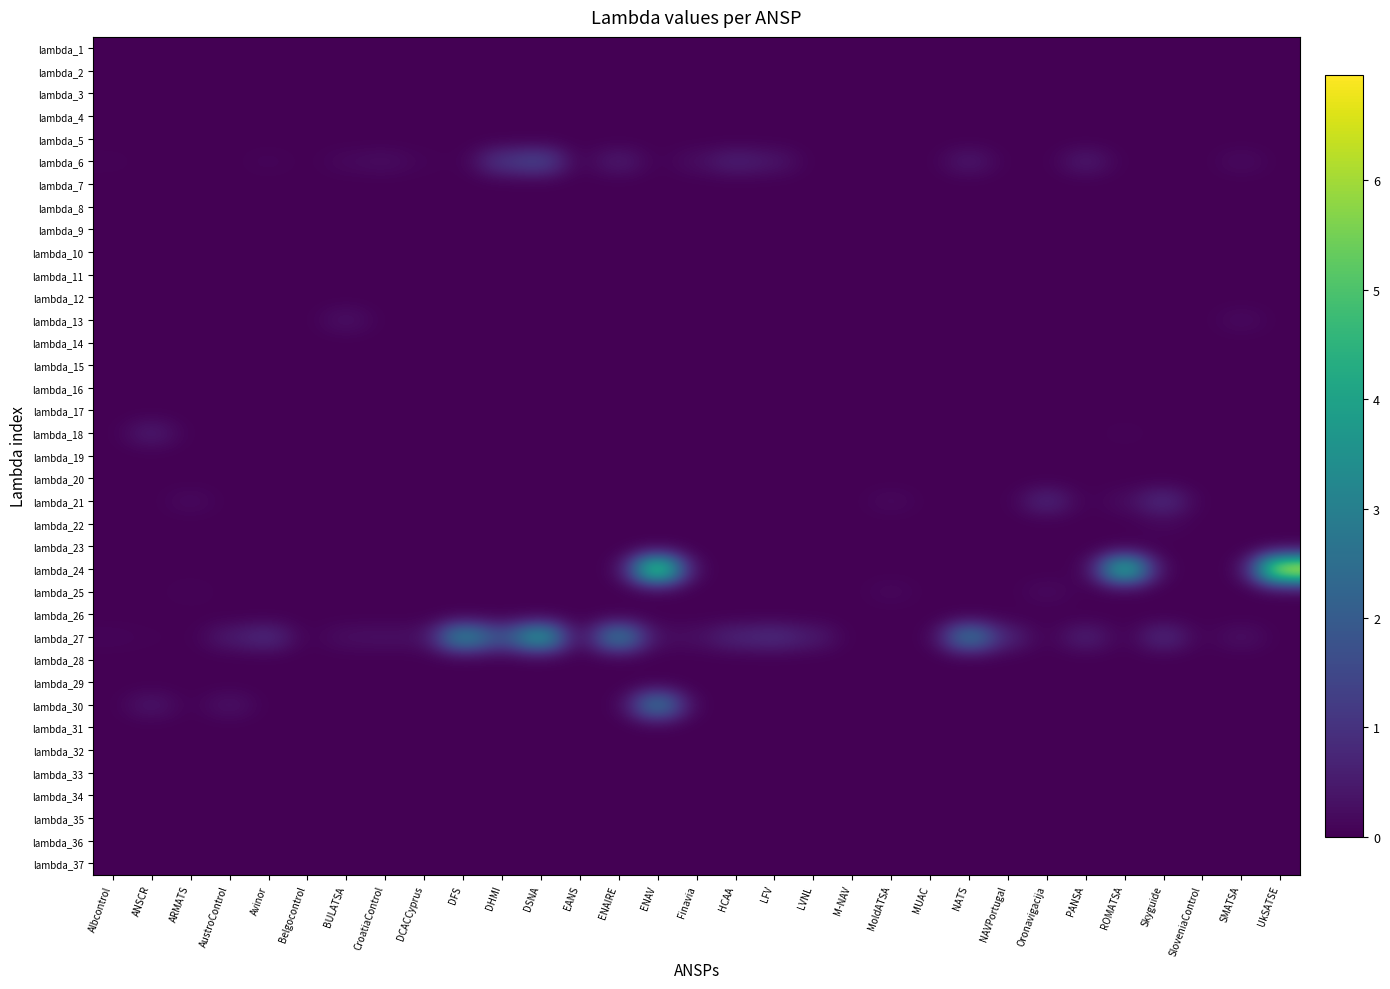

Reading left to right, transcribe all the data shown in this chart.

lambda_1: Albcontrol=0.0	ANSCR=0.0	ARMATS=0.0	AustroControl=0.0	Avinor=0.0	Belgocontrol=0.0	BULATSA=0.0	CroatiaControl=0.0	DCACCyprus=0.0	DFS=0.0	DHMI=0.0	DSNA=0.0	EANS=0.0	ENAIRE=0.0	ENAV=0.0	Finavia=0.0	HCAA=0.0	LFV=0.0	LVNL=0.0	M-NAV=0.0	MoldATSA=0.0	MUAC=0.0	NATS=0.0	NAVPortugal=0.0	Oronavigacija=0.0	PANSA=0.0	ROMATSA=0.0	Skyguide=0.0	SloveniaControl=0.0	SMATSA=0.0	UkSATSE=0.0
lambda_2: Albcontrol=0.0	ANSCR=0.0	ARMATS=0.0	AustroControl=0.0	Avinor=0.0	Belgocontrol=0.0	BULATSA=0.0	CroatiaControl=0.0	DCACCyprus=0.0	DFS=0.0	DHMI=0.0	DSNA=0.0	EANS=0.0	ENAIRE=0.0	ENAV=0.0	Finavia=0.0	HCAA=0.0	LFV=0.0	LVNL=0.0	M-NAV=0.0	MoldATSA=0.0	MUAC=0.0	NATS=0.0	NAVPortugal=0.0	Oronavigacija=0.0	PANSA=0.0	ROMATSA=0.0	Skyguide=0.0	SloveniaControl=0.0	SMATSA=0.0	UkSATSE=0.0
lambda_3: Albcontrol=0.0	ANSCR=0.0	ARMATS=0.0	AustroControl=0.0	Avinor=0.0	Belgocontrol=0.0	BULATSA=0.0	CroatiaControl=0.0	DCACCyprus=0.0	DFS=0.0	DHMI=0.0	DSNA=0.0	EANS=0.0	ENAIRE=0.0	ENAV=0.0	Finavia=0.0	HCAA=0.0	LFV=0.0	LVNL=0.0	M-NAV=0.0	MoldATSA=0.0	MUAC=0.0	NATS=0.0	NAVPortugal=0.0	Oronavigacija=0.0	PANSA=0.0	ROMATSA=0.0	Skyguide=0.0	SloveniaControl=0.0	SMATSA=0.0	UkSATSE=0.0
lambda_4: Albcontrol=0.0	ANSCR=0.0	ARMATS=0.0	AustroControl=0.0	Avinor=0.0	Belgocontrol=0.0	BULATSA=0.0	CroatiaControl=0.0	DCACCyprus=0.0	DFS=0.0	DHMI=0.0	DSNA=0.0	EANS=0.0	ENAIRE=0.0	ENAV=0.0	Finavia=0.0	HCAA=0.0	LFV=0.0	LVNL=0.0	M-NAV=0.0	MoldATSA=0.0	MUAC=0.0	NATS=0.0	NAVPortugal=0.0	Oronavigacija=0.0	PANSA=0.0	ROMATSA=0.0	Skyguide=0.0	SloveniaControl=0.0	SMATSA=0.0	UkSATSE=0.0
lambda_5: Albcontrol=0.0	ANSCR=0.0	ARMATS=0.0	AustroControl=0.0	Avinor=0.0	Belgocontrol=0.0	BULATSA=0.0	CroatiaControl=0.0	DCACCyprus=0.0	DFS=0.0	DHMI=0.0	DSNA=0.0	EANS=0.0	ENAIRE=0.0	ENAV=0.0	Finavia=0.0	HCAA=0.0	LFV=0.0	LVNL=0.0	M-NAV=0.0	MoldATSA=0.0	MUAC=0.0	NATS=0.0	NAVPortugal=0.0	Oronavigacija=0.0	PANSA=0.0	ROMATSA=0.0	Skyguide=0.0	SloveniaControl=0.0	SMATSA=0.0	UkSATSE=0.0
lambda_6: Albcontrol=0.1	ANSCR=0.0	ARMATS=0.0	AustroControl=0.0	Avinor=0.1	Belgocontrol=0.0	BULATSA=0.2	CroatiaControl=0.2	DCACCyprus=0.1	DFS=0.0	DHMI=1.1	DSNA=1.5	EANS=0.0	ENAIRE=0.5	ENAV=0.0	Finavia=0.2	HCAA=0.6	LFV=0.4	LVNL=0.0	M-NAV=0.0	MoldATSA=0.0	MUAC=0.0	NATS=0.5	NAVPortugal=0.0	Oronavigacija=0.0	PANSA=0.5	ROMATSA=0.0	Skyguide=0.0	SloveniaControl=0.0	SMATSA=0.2	UkSATSE=0.0
lambda_7: Albcontrol=0.0	ANSCR=0.0	ARMATS=0.0	AustroControl=0.0	Avinor=0.0	Belgocontrol=0.0	BULATSA=0.0	CroatiaControl=0.0	DCACCyprus=0.0	DFS=0.0	DHMI=0.0	DSNA=0.0	EANS=0.0	ENAIRE=0.0	ENAV=0.0	Finavia=0.0	HCAA=0.0	LFV=0.0	LVNL=0.0	M-NAV=0.0	MoldATSA=0.0	MUAC=0.0	NATS=0.0	NAVPortugal=0.0	Oronavigacija=0.0	PANSA=0.0	ROMATSA=0.0	Skyguide=0.0	SloveniaControl=0.0	SMATSA=0.0	UkSATSE=0.0
lambda_8: Albcontrol=0.0	ANSCR=0.0	ARMATS=0.0	AustroControl=0.0	Avinor=0.0	Belgocontrol=0.0	BULATSA=0.0	CroatiaControl=0.0	DCACCyprus=0.0	DFS=0.0	DHMI=0.0	DSNA=0.0	EANS=0.0	ENAIRE=0.0	ENAV=0.0	Finavia=0.0	HCAA=0.0	LFV=0.0	LVNL=0.0	M-NAV=0.0	MoldATSA=0.0	MUAC=0.0	NATS=0.0	NAVPortugal=0.0	Oronavigacija=0.0	PANSA=0.0	ROMATSA=0.0	Skyguide=0.0	SloveniaControl=0.0	SMATSA=0.0	UkSATSE=0.0
lambda_9: Albcontrol=0.0	ANSCR=0.0	ARMATS=0.0	AustroControl=0.0	Avinor=0.0	Belgocontrol=0.0	BULATSA=0.0	CroatiaControl=0.0	DCACCyprus=0.0	DFS=0.0	DHMI=0.0	DSNA=0.0	EANS=0.0	ENAIRE=0.0	ENAV=0.0	Finavia=0.0	HCAA=0.0	LFV=0.0	LVNL=0.0	M-NAV=0.0	MoldATSA=0.0	MUAC=0.0	NATS=0.0	NAVPortugal=0.0	Oronavigacija=0.0	PANSA=0.0	ROMATSA=0.0	Skyguide=0.0	SloveniaControl=0.0	SMATSA=0.0	UkSATSE=0.0
lambda_10: Albcontrol=0.0	ANSCR=0.0	ARMATS=0.0	AustroControl=0.0	Avinor=0.0	Belgocontrol=0.0	BULATSA=0.0	CroatiaControl=0.0	DCACCyprus=0.0	DFS=0.0	DHMI=0.0	DSNA=0.0	EANS=0.0	ENAIRE=0.0	ENAV=0.0	Finavia=0.0	HCAA=0.0	LFV=0.0	LVNL=0.0	M-NAV=0.0	MoldATSA=0.0	MUAC=0.0	NATS=0.0	NAVPortugal=0.0	Oronavigacija=0.0	PANSA=0.0	ROMATSA=0.0	Skyguide=0.0	SloveniaControl=0.0	SMATSA=0.0	UkSATSE=0.0
lambda_11: Albcontrol=0.0	ANSCR=0.0	ARMATS=0.0	AustroControl=0.0	Avinor=0.0	Belgocontrol=0.0	BULATSA=0.0	CroatiaControl=0.0	DCACCyprus=0.0	DFS=0.0	DHMI=0.0	DSNA=0.0	EANS=0.0	ENAIRE=0.0	ENAV=0.0	Finavia=0.0	HCAA=0.0	LFV=0.0	LVNL=0.0	M-NAV=0.0	MoldATSA=0.0	MUAC=0.0	NATS=0.0	NAVPortugal=0.0	Oronavigacija=0.0	PANSA=0.0	ROMATSA=0.0	Skyguide=0.0	SloveniaControl=0.0	SMATSA=0.0	UkSATSE=0.0
lambda_12: Albcontrol=0.0	ANSCR=0.0	ARMATS=0.0	AustroControl=0.0	Avinor=0.0	Belgocontrol=0.0	BULATSA=0.0	CroatiaControl=0.0	DCACCyprus=0.0	DFS=0.0	DHMI=0.0	DSNA=0.0	EANS=0.0	ENAIRE=0.0	ENAV=0.0	Finavia=0.0	HCAA=0.0	LFV=0.0	LVNL=0.0	M-NAV=0.0	MoldATSA=0.0	MUAC=0.0	NATS=0.0	NAVPortugal=0.0	Oronavigacija=0.0	PANSA=0.0	ROMATSA=0.0	Skyguide=0.0	SloveniaControl=0.0	SMATSA=0.0	UkSATSE=0.0
lambda_13: Albcontrol=0.0	ANSCR=0.0	ARMATS=0.0	AustroControl=0.0	Avinor=0.0	Belgocontrol=0.0	BULATSA=0.3	CroatiaControl=0.0	DCACCyprus=0.0	DFS=0.0	DHMI=0.0	DSNA=0.0	EANS=0.0	ENAIRE=0.0	ENAV=0.0	Finavia=0.0	HCAA=0.0	LFV=0.0	LVNL=0.0	M-NAV=0.0	MoldATSA=0.0	MUAC=0.0	NATS=0.0	NAVPortugal=0.0	Oronavigacija=0.0	PANSA=0.0	ROMATSA=0.0	Skyguide=0.0	SloveniaControl=0.0	SMATSA=0.2	UkSATSE=0.0
lambda_14: Albcontrol=0.0	ANSCR=0.0	ARMATS=0.0	AustroControl=0.0	Avinor=0.0	Belgocontrol=0.0	BULATSA=0.0	CroatiaControl=0.0	DCACCyprus=0.0	DFS=0.0	DHMI=0.0	DSNA=0.0	EANS=0.0	ENAIRE=0.0	ENAV=0.0	Finavia=0.0	HCAA=0.0	LFV=0.0	LVNL=0.0	M-NAV=0.0	MoldATSA=0.0	MUAC=0.0	NATS=0.0	NAVPortugal=0.0	Oronavigacija=0.0	PANSA=0.0	ROMATSA=0.0	Skyguide=0.0	SloveniaControl=0.0	SMATSA=0.0	UkSATSE=0.0
lambda_15: Albcontrol=0.0	ANSCR=0.0	ARMATS=0.0	AustroControl=0.0	Avinor=0.0	Belgocontrol=0.0	BULATSA=0.0	CroatiaControl=0.0	DCACCyprus=0.0	DFS=0.0	DHMI=0.0	DSNA=0.0	EANS=0.0	ENAIRE=0.0	ENAV=0.0	Finavia=0.0	HCAA=0.0	LFV=0.0	LVNL=0.0	M-NAV=0.0	MoldATSA=0.0	MUAC=0.0	NATS=0.0	NAVPortugal=0.0	Oronavigacija=0.0	PANSA=0.0	ROMATSA=0.0	Skyguide=0.0	SloveniaControl=0.0	SMATSA=0.0	UkSATSE=0.0
lambda_16: Albcontrol=0.0	ANSCR=0.0	ARMATS=0.0	AustroControl=0.0	Avinor=0.0	Belgocontrol=0.0	BULATSA=0.0	CroatiaControl=0.0	DCACCyprus=0.0	DFS=0.0	DHMI=0.0	DSNA=0.0	EANS=0.0	ENAIRE=0.0	ENAV=0.0	Finavia=0.0	HCAA=0.0	LFV=0.0	LVNL=0.0	M-NAV=0.0	MoldATSA=0.0	MUAC=0.0	NATS=0.0	NAVPortugal=0.0	Oronavigacija=0.0	PANSA=0.0	ROMATSA=0.0	Skyguide=0.0	SloveniaControl=0.0	SMATSA=0.0	UkSATSE=0.0
lambda_17: Albcontrol=0.0	ANSCR=0.0	ARMATS=0.0	AustroControl=0.0	Avinor=0.0	Belgocontrol=0.0	BULATSA=0.0	CroatiaControl=0.0	DCACCyprus=0.0	DFS=0.0	DHMI=0.0	DSNA=0.0	EANS=0.0	ENAIRE=0.0	ENAV=0.0	Finavia=0.0	HCAA=0.0	LFV=0.0	LVNL=0.0	M-NAV=0.0	MoldATSA=0.0	MUAC=0.0	NATS=0.0	NAVPortugal=0.0	Oronavigacija=0.0	PANSA=0.0	ROMATSA=0.0	Skyguide=0.0	SloveniaControl=0.0	SMATSA=0.0	UkSATSE=0.0
lambda_18: Albcontrol=0.0	ANSCR=0.5	ARMATS=0.0	AustroControl=0.0	Avinor=0.0	Belgocontrol=0.0	BULATSA=0.0	CroatiaControl=0.0	DCACCyprus=0.0	DFS=0.0	DHMI=0.0	DSNA=0.0	EANS=0.0	ENAIRE=0.0	ENAV=0.0	Finavia=0.0	HCAA=0.0	LFV=0.0	LVNL=0.0	M-NAV=0.0	MoldATSA=0.0	MUAC=0.0	NATS=0.0	NAVPortugal=0.0	Oronavigacija=0.0	PANSA=0.0	ROMATSA=0.1	Skyguide=0.0	SloveniaControl=0.0	SMATSA=0.0	UkSATSE=0.0
lambda_19: Albcontrol=0.0	ANSCR=0.0	ARMATS=0.0	AustroControl=0.0	Avinor=0.0	Belgocontrol=0.0	BULATSA=0.0	CroatiaControl=0.0	DCACCyprus=0.0	DFS=0.0	DHMI=0.0	DSNA=0.0	EANS=0.0	ENAIRE=0.0	ENAV=0.0	Finavia=0.0	HCAA=0.0	LFV=0.0	LVNL=0.0	M-NAV=0.0	MoldATSA=0.0	MUAC=0.0	NATS=0.0	NAVPortugal=0.0	Oronavigacija=0.0	PANSA=0.0	ROMATSA=0.0	Skyguide=0.0	SloveniaControl=0.0	SMATSA=0.0	UkSATSE=0.0
lambda_20: Albcontrol=0.0	ANSCR=0.0	ARMATS=0.0	AustroControl=0.0	Avinor=0.0	Belgocontrol=0.0	BULATSA=0.0	CroatiaControl=0.0	DCACCyprus=0.0	DFS=0.0	DHMI=0.0	DSNA=0.0	EANS=0.0	ENAIRE=0.0	ENAV=0.0	Finavia=0.0	HCAA=0.0	LFV=0.0	LVNL=0.0	M-NAV=0.0	MoldATSA=0.0	MUAC=0.0	NATS=0.0	NAVPortugal=0.0	Oronavigacija=0.0	PANSA=0.0	ROMATSA=0.0	Skyguide=0.0	SloveniaControl=0.0	SMATSA=0.0	UkSATSE=0.0
lambda_21: Albcontrol=0.0	ANSCR=0.0	ARMATS=0.2	AustroControl=0.0	Avinor=0.0	Belgocontrol=0.0	BULATSA=0.0	CroatiaControl=0.0	DCACCyprus=0.0	DFS=0.0	DHMI=0.0	DSNA=0.0	EANS=0.0	ENAIRE=0.0	ENAV=0.0	Finavia=0.0	HCAA=0.0	LFV=0.0	LVNL=0.0	M-NAV=0.0	MoldATSA=0.2	MUAC=0.0	NATS=0.0	NAVPortugal=0.0	Oronavigacija=0.8	PANSA=0.0	ROMATSA=0.2	Skyguide=0.9	SloveniaControl=0.0	SMATSA=0.0	UkSATSE=0.0
lambda_22: Albcontrol=0.0	ANSCR=0.0	ARMATS=0.0	AustroControl=0.0	Avinor=0.0	Belgocontrol=0.0	BULATSA=0.0	CroatiaControl=0.0	DCACCyprus=0.0	DFS=0.0	DHMI=0.0	DSNA=0.0	EANS=0.0	ENAIRE=0.0	ENAV=0.0	Finavia=0.0	HCAA=0.0	LFV=0.0	LVNL=0.0	M-NAV=0.0	MoldATSA=0.0	MUAC=0.0	NATS=0.0	NAVPortugal=0.0	Oronavigacija=0.0	PANSA=0.0	ROMATSA=0.0	Skyguide=0.1	SloveniaControl=0.0	SMATSA=0.0	UkSATSE=0.0
lambda_23: Albcontrol=0.0	ANSCR=0.0	ARMATS=0.0	AustroControl=0.0	Avinor=0.0	Belgocontrol=0.0	BULATSA=0.0	CroatiaControl=0.0	DCACCyprus=0.0	DFS=0.0	DHMI=0.0	DSNA=0.0	EANS=0.0	ENAIRE=0.0	ENAV=0.0	Finavia=0.0	HCAA=0.0	LFV=0.0	LVNL=0.0	M-NAV=0.0	MoldATSA=0.0	MUAC=0.0	NATS=0.0	NAVPortugal=0.0	Oronavigacija=0.0	PANSA=0.0	ROMATSA=0.0	Skyguide=0.0	SloveniaControl=0.0	SMATSA=0.0	UkSATSE=0.0
lambda_24: Albcontrol=0.0	ANSCR=0.0	ARMATS=0.0	AustroControl=0.0	Avinor=0.0	Belgocontrol=0.0	BULATSA=0.0	CroatiaControl=0.0	DCACCyprus=0.0	DFS=0.0	DHMI=0.0	DSNA=0.0	EANS=0.0	ENAIRE=0.0	ENAV=6.0	Finavia=0.0	HCAA=0.0	LFV=0.0	LVNL=0.0	M-NAV=0.0	MoldATSA=0.0	MUAC=0.0	NATS=0.0	NAVPortugal=0.0	Oronavigacija=0.0	PANSA=0.0	ROMATSA=4.9	Skyguide=0.0	SloveniaControl=0.0	SMATSA=0.0	UkSATSE=7.0
lambda_25: Albcontrol=0.0	ANSCR=0.0	ARMATS=0.1	AustroControl=0.0	Avinor=0.0	Belgocontrol=0.0	BULATSA=0.0	CroatiaControl=0.0	DCACCyprus=0.0	DFS=0.0	DHMI=0.0	DSNA=0.0	EANS=0.0	ENAIRE=0.0	ENAV=0.0	Finavia=0.0	HCAA=0.0	LFV=0.0	LVNL=0.0	M-NAV=0.0	MoldATSA=0.2	MUAC=0.0	NATS=0.0	NAVPortugal=0.0	Oronavigacija=0.2	PANSA=0.0	ROMATSA=0.0	Skyguide=0.0	SloveniaControl=0.0	SMATSA=0.0	UkSATSE=0.0
lambda_26: Albcontrol=0.0	ANSCR=0.0	ARMATS=0.0	AustroControl=0.0	Avinor=0.0	Belgocontrol=0.0	BULATSA=0.0	CroatiaControl=0.0	DCACCyprus=0.0	DFS=0.0	DHMI=0.0	DSNA=0.0	EANS=0.0	ENAIRE=0.0	ENAV=0.0	Finavia=0.0	HCAA=0.0	LFV=0.0	LVNL=0.0	M-NAV=0.0	MoldATSA=0.0	MUAC=0.0	NATS=0.0	NAVPortugal=0.0	Oronavigacija=0.0	PANSA=0.0	ROMATSA=0.0	Skyguide=0.0	SloveniaControl=0.0	SMATSA=0.0	UkSATSE=0.0
lambda_27: Albcontrol=0.1	ANSCR=0.0	ARMATS=0.0	AustroControl=0.5	Avinor=0.9	Belgocontrol=0.0	BULATSA=0.3	CroatiaControl=0.3	DCACCyprus=0.2	DFS=3.5	DHMI=1.6	DSNA=4.1	EANS=0.0	ENAIRE=3.1	ENAV=0.2	Finavia=0.3	HCAA=0.7	LFV=0.9	LVNL=0.5	M-NAV=0.0	MoldATSA=0.0	MUAC=0.0	NATS=3.0	NAVPortugal=0.6	Oronavigacija=0.0	PANSA=0.6	ROMATSA=0.0	Skyguide=0.8	SloveniaControl=0.0	SMATSA=0.3	UkSATSE=0.0
lambda_28: Albcontrol=0.0	ANSCR=0.0	ARMATS=0.0	AustroControl=0.0	Avinor=0.0	Belgocontrol=0.0	BULATSA=0.0	CroatiaControl=0.0	DCACCyprus=0.0	DFS=0.0	DHMI=0.0	DSNA=0.0	EANS=0.0	ENAIRE=0.0	ENAV=0.0	Finavia=0.0	HCAA=0.0	LFV=0.0	LVNL=0.0	M-NAV=0.0	MoldATSA=0.0	MUAC=0.0	NATS=0.0	NAVPortugal=0.0	Oronavigacija=0.0	PANSA=0.0	ROMATSA=0.0	Skyguide=0.0	SloveniaControl=0.0	SMATSA=0.0	UkSATSE=0.0
lambda_29: Albcontrol=0.0	ANSCR=0.0	ARMATS=0.0	AustroControl=0.0	Avinor=0.0	Belgocontrol=0.0	BULATSA=0.0	CroatiaControl=0.0	DCACCyprus=0.0	DFS=0.0	DHMI=0.0	DSNA=0.0	EANS=0.0	ENAIRE=0.0	ENAV=0.0	Finavia=0.0	HCAA=0.0	LFV=0.0	LVNL=0.0	M-NAV=0.0	MoldATSA=0.0	MUAC=0.0	NATS=0.0	NAVPortugal=0.0	Oronavigacija=0.0	PANSA=0.0	ROMATSA=0.0	Skyguide=0.0	SloveniaControl=0.0	SMATSA=0.0	UkSATSE=0.0
lambda_30: Albcontrol=0.0	ANSCR=0.4	ARMATS=0.0	AustroControl=0.4	Avinor=0.0	Belgocontrol=0.0	BULATSA=0.0	CroatiaControl=0.0	DCACCyprus=0.0	DFS=0.0	DHMI=0.0	DSNA=0.0	EANS=0.0	ENAIRE=0.0	ENAV=3.0	Finavia=0.0	HCAA=0.0	LFV=0.0	LVNL=0.0	M-NAV=0.0	MoldATSA=0.0	MUAC=0.0	NATS=0.0	NAVPortugal=0.0	Oronavigacija=0.0	PANSA=0.0	ROMATSA=0.0	Skyguide=0.0	SloveniaControl=0.0	SMATSA=0.0	UkSATSE=0.0
lambda_31: Albcontrol=0.0	ANSCR=0.0	ARMATS=0.0	AustroControl=0.0	Avinor=0.0	Belgocontrol=0.0	BULATSA=0.0	CroatiaControl=0.0	DCACCyprus=0.0	DFS=0.0	DHMI=0.0	DSNA=0.0	EANS=0.0	ENAIRE=0.0	ENAV=0.0	Finavia=0.0	HCAA=0.0	LFV=0.0	LVNL=0.0	M-NAV=0.0	MoldATSA=0.0	MUAC=0.0	NATS=0.0	NAVPortugal=0.0	Oronavigacija=0.0	PANSA=0.0	ROMATSA=0.0	Skyguide=0.0	SloveniaControl=0.0	SMATSA=0.0	UkSATSE=0.0
lambda_32: Albcontrol=0.0	ANSCR=0.0	ARMATS=0.0	AustroControl=0.0	Avinor=0.0	Belgocontrol=0.0	BULATSA=0.0	CroatiaControl=0.0	DCACCyprus=0.0	DFS=0.0	DHMI=0.0	DSNA=0.0	EANS=0.0	ENAIRE=0.0	ENAV=0.0	Finavia=0.0	HCAA=0.0	LFV=0.0	LVNL=0.0	M-NAV=0.0	MoldATSA=0.0	MUAC=0.0	NATS=0.0	NAVPortugal=0.0	Oronavigacija=0.0	PANSA=0.0	ROMATSA=0.0	Skyguide=0.0	SloveniaControl=0.0	SMATSA=0.0	UkSATSE=0.0
lambda_33: Albcontrol=0.0	ANSCR=0.0	ARMATS=0.0	AustroControl=0.0	Avinor=0.0	Belgocontrol=0.0	BULATSA=0.0	CroatiaControl=0.0	DCACCyprus=0.0	DFS=0.0	DHMI=0.0	DSNA=0.0	EANS=0.0	ENAIRE=0.0	ENAV=0.0	Finavia=0.0	HCAA=0.0	LFV=0.0	LVNL=0.0	M-NAV=0.0	MoldATSA=0.0	MUAC=0.0	NATS=0.0	NAVPortugal=0.0	Oronavigacija=0.0	PANSA=0.0	ROMATSA=0.0	Skyguide=0.0	SloveniaControl=0.0	SMATSA=0.0	UkSATSE=0.0
lambda_34: Albcontrol=0.0	ANSCR=0.0	ARMATS=0.0	AustroControl=0.0	Avinor=0.0	Belgocontrol=0.0	BULATSA=0.0	CroatiaControl=0.0	DCACCyprus=0.0	DFS=0.0	DHMI=0.0	DSNA=0.0	EANS=0.0	ENAIRE=0.0	ENAV=0.0	Finavia=0.0	HCAA=0.0	LFV=0.0	LVNL=0.0	M-NAV=0.0	MoldATSA=0.0	MUAC=0.0	NATS=0.0	NAVPortugal=0.0	Oronavigacija=0.0	PANSA=0.0	ROMATSA=0.0	Skyguide=0.0	SloveniaControl=0.0	SMATSA=0.0	UkSATSE=0.0
lambda_35: Albcontrol=0.0	ANSCR=0.0	ARMATS=0.0	AustroControl=0.0	Avinor=0.0	Belgocontrol=0.0	BULATSA=0.0	CroatiaControl=0.0	DCACCyprus=0.0	DFS=0.0	DHMI=0.0	DSNA=0.0	EANS=0.0	ENAIRE=0.0	ENAV=0.0	Finavia=0.0	HCAA=0.0	LFV=0.0	LVNL=0.0	M-NAV=0.0	MoldATSA=0.0	MUAC=0.0	NATS=0.0	NAVPortugal=0.0	Oronavigacija=0.0	PANSA=0.0	ROMATSA=0.0	Skyguide=0.0	SloveniaControl=0.0	SMATSA=0.0	UkSATSE=0.0
lambda_36: Albcontrol=0.0	ANSCR=0.0	ARMATS=0.0	AustroControl=0.0	Avinor=0.0	Belgocontrol=0.0	BULATSA=0.0	CroatiaControl=0.0	DCACCyprus=0.0	DFS=0.0	DHMI=0.0	DSNA=0.0	EANS=0.0	ENAIRE=0.0	ENAV=0.0	Finavia=0.0	HCAA=0.0	LFV=0.0	LVNL=0.0	M-NAV=0.0	MoldATSA=0.0	MUAC=0.0	NATS=0.0	NAVPortugal=0.0	Oronavigacija=0.0	PANSA=0.0	ROMATSA=0.0	Skyguide=0.0	SloveniaControl=0.0	SMATSA=0.0	UkSATSE=0.0
lambda_37: Albcontrol=0.0	ANSCR=0.0	ARMATS=0.0	AustroControl=0.0	Avinor=0.0	Belgocontrol=0.0	BULATSA=0.0	CroatiaControl=0.0	DCACCyprus=0.0	DFS=0.0	DHMI=0.0	DSNA=0.0	EANS=0.0	ENAIRE=0.0	ENAV=0.0	Finavia=0.0	HCAA=0.0	LFV=0.0	LVNL=0.0	M-NAV=0.0	MoldATSA=0.0	MUAC=0.0	NATS=0.0	NAVPortugal=0.0	Oronavigacija=0.0	PANSA=0.0	ROMATSA=0.0	Skyguide=0.0	SloveniaControl=0.0	SMATSA=0.0	UkSATSE=0.0